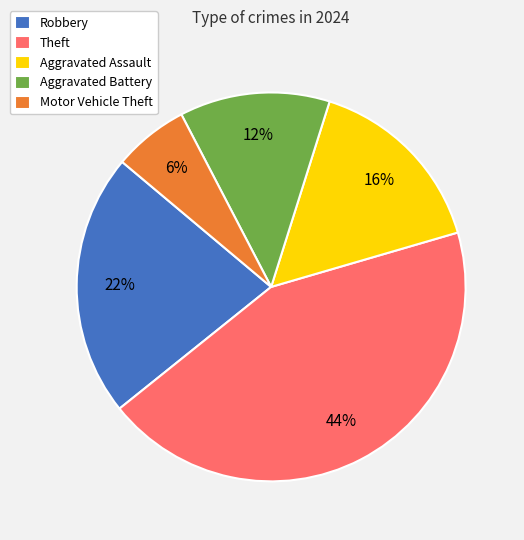

Is the sum of Aggravated Assault and Theft greater than half?

Yes